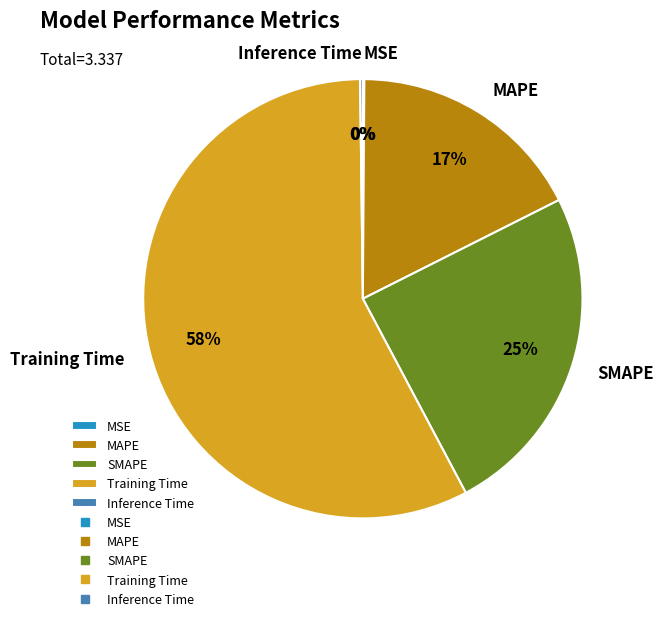

True or false: MAPE accounts for 17% of the total.

True